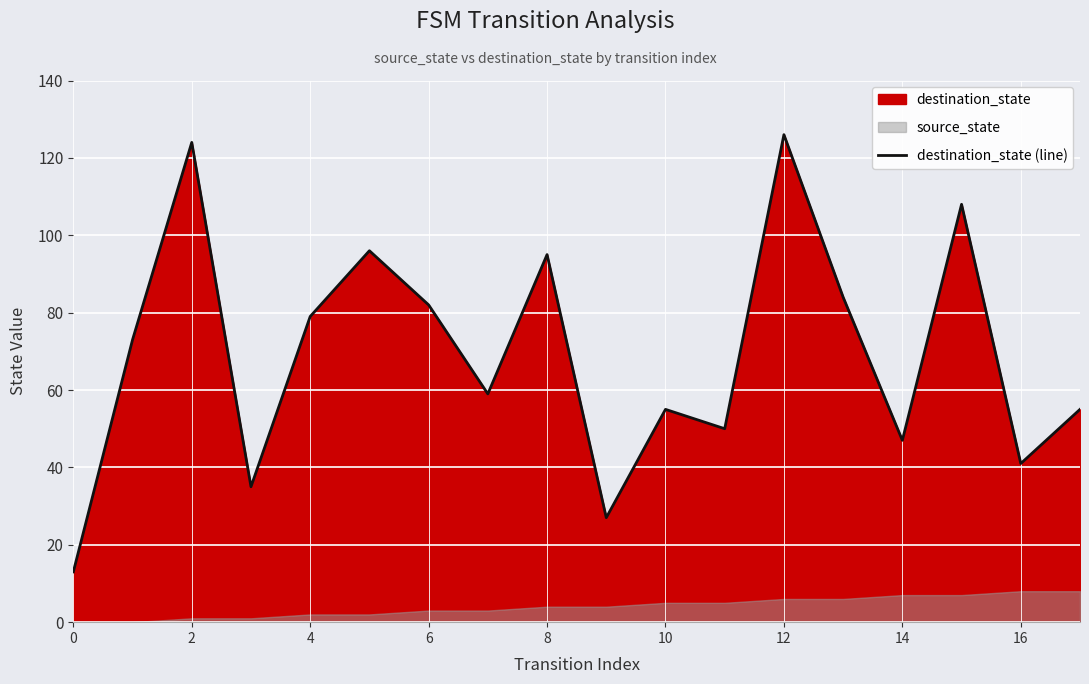

How many values exceed 73?

8